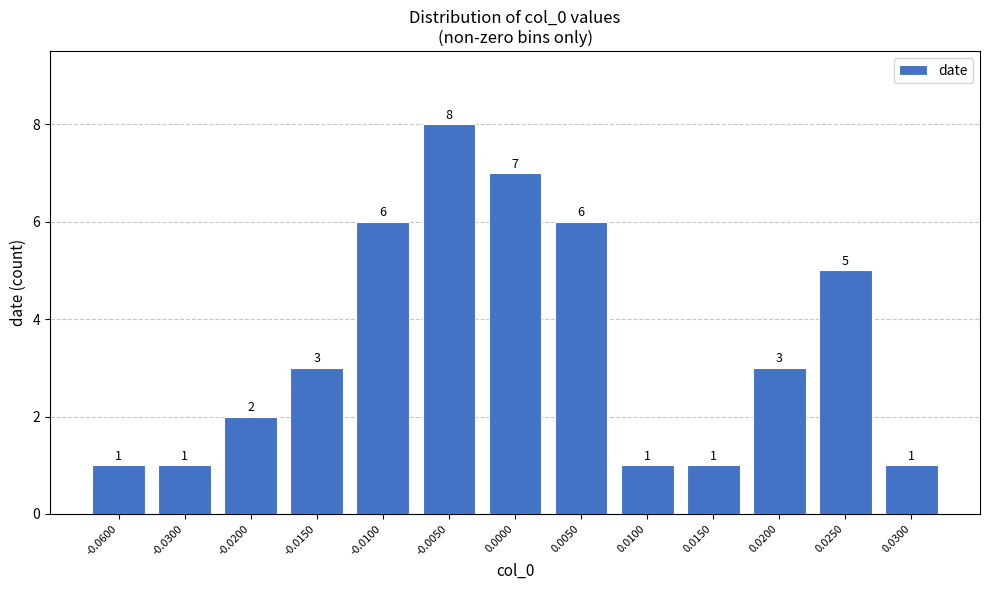

What value does the data have at -0.0150?

3